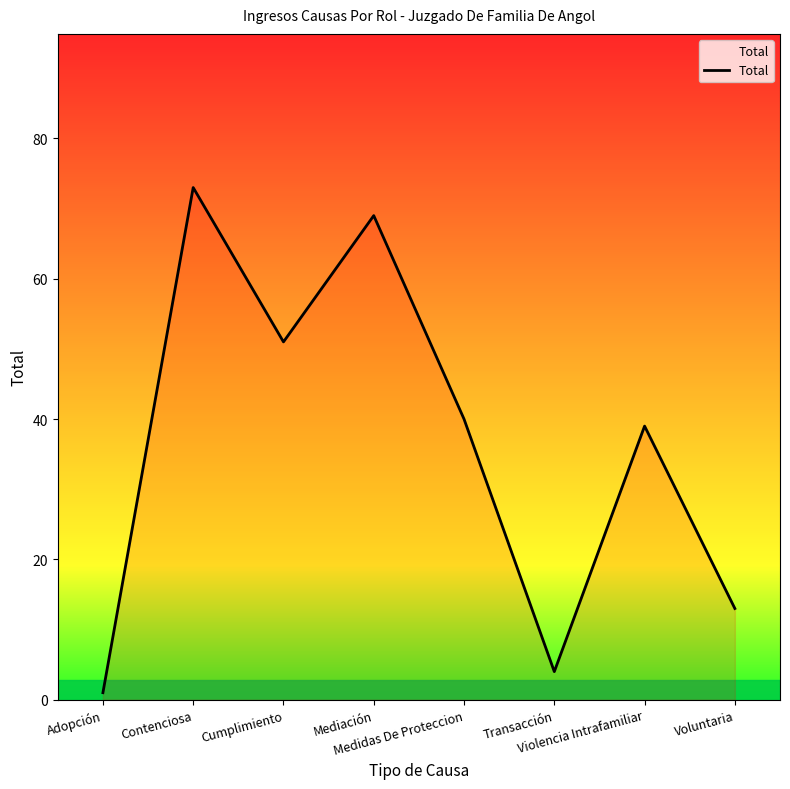

At which category does the chart reach its minimum across all series?

Adopción